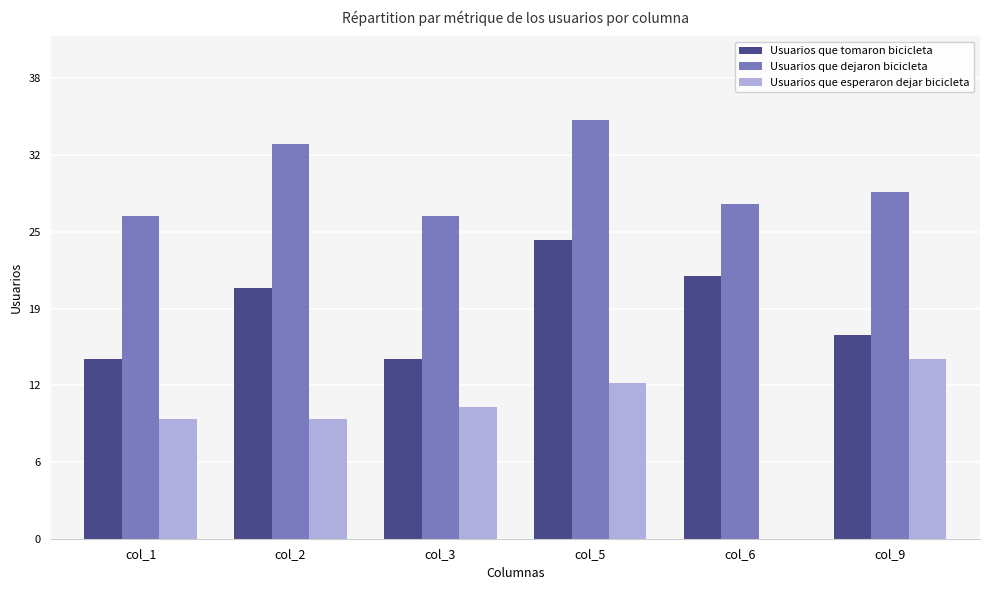

Where does the Usuarios que dejaron bicicleta series first go above 29?

col_2